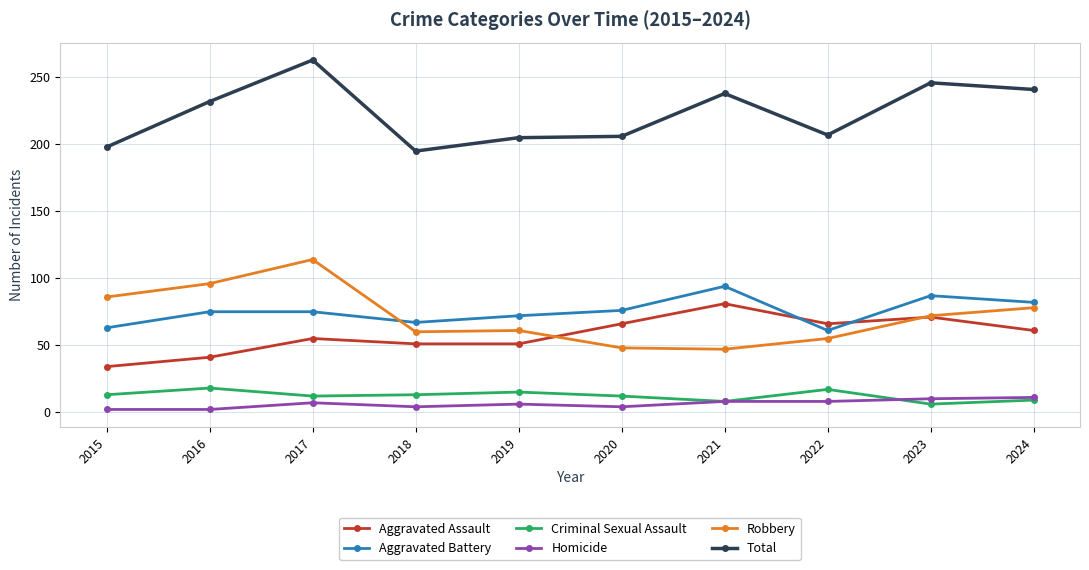

What is the maximum value shown in the chart?

263